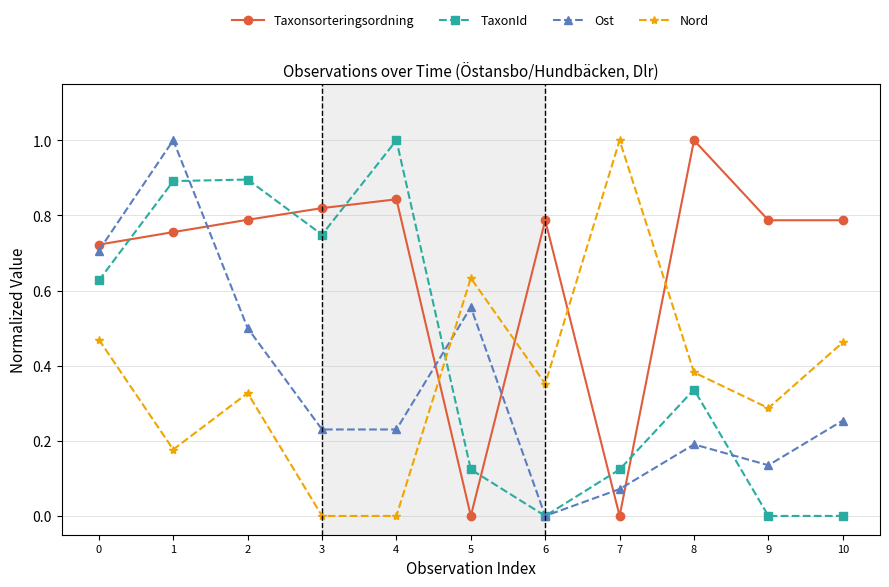

What is the total value across all series at 8?

1.9